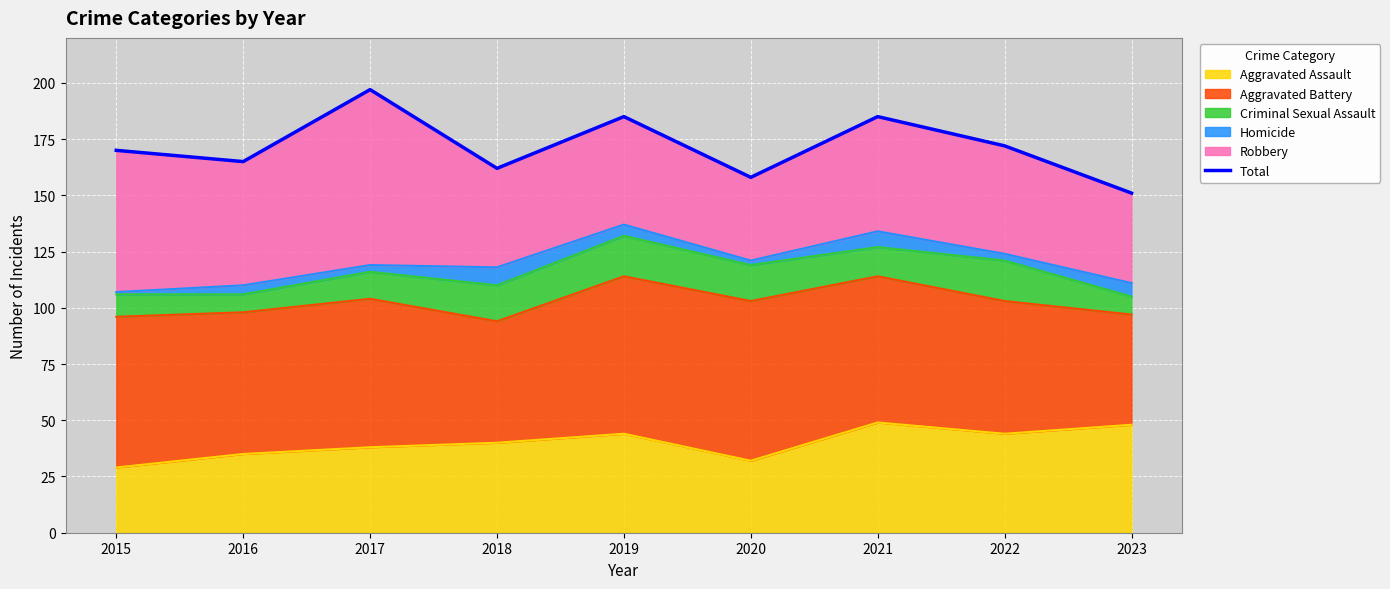

Reading right to left, what are all the values shown in this chart?

151	172	185	158	185	162	197	165	170